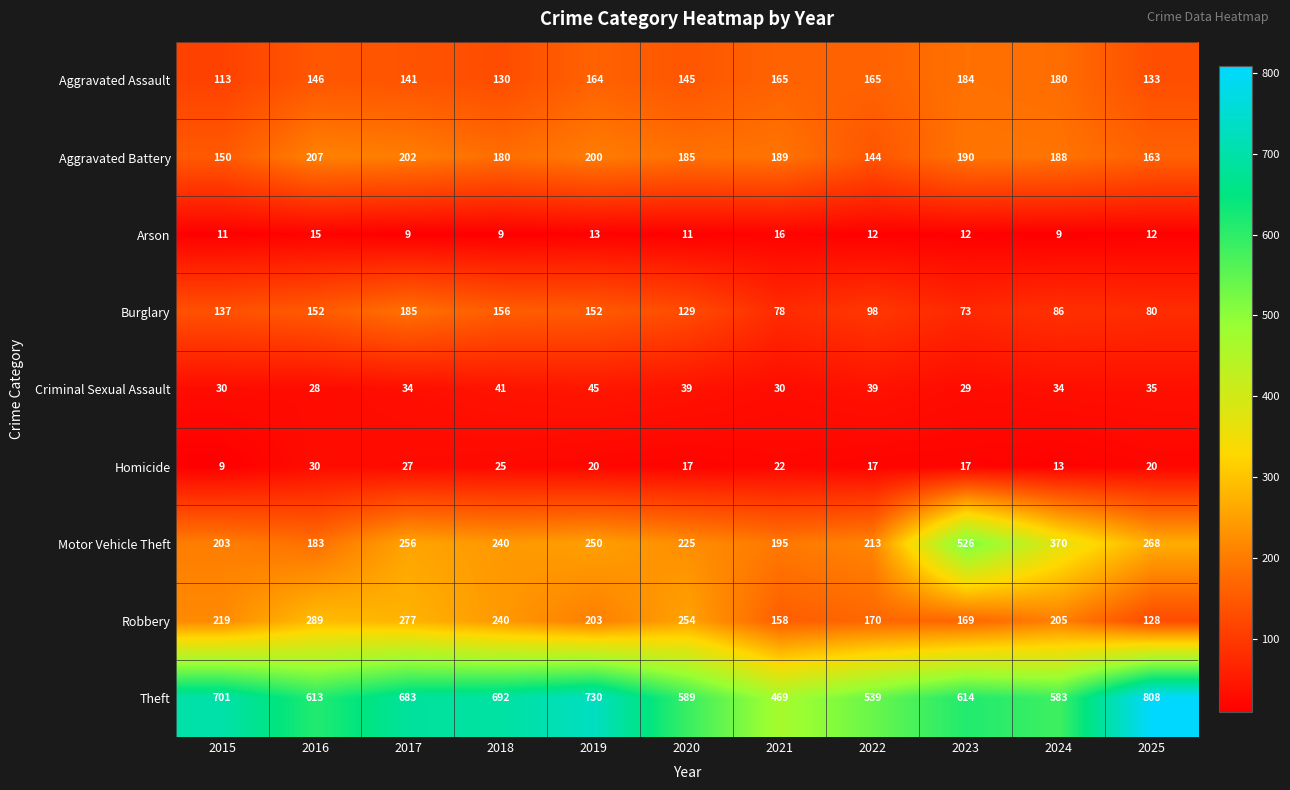

What is the difference between the maximum and minimum values in the Theft series?

339